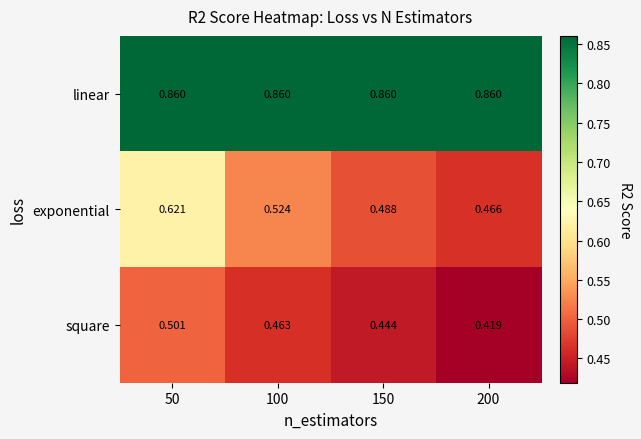

Rank the series at 150 from highest to lowest value.

linear, exponential, square